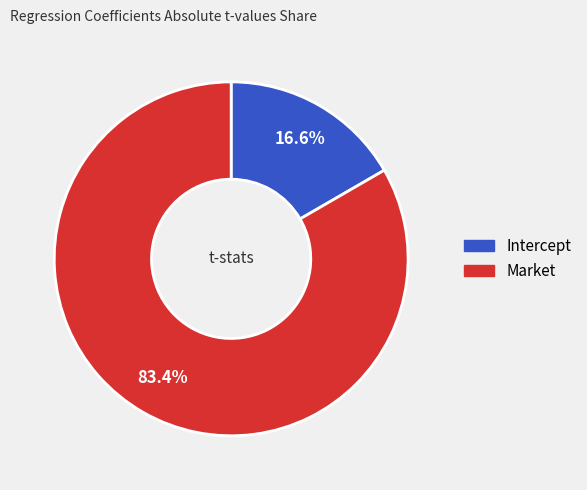

Which slice is the smallest?

Intercept